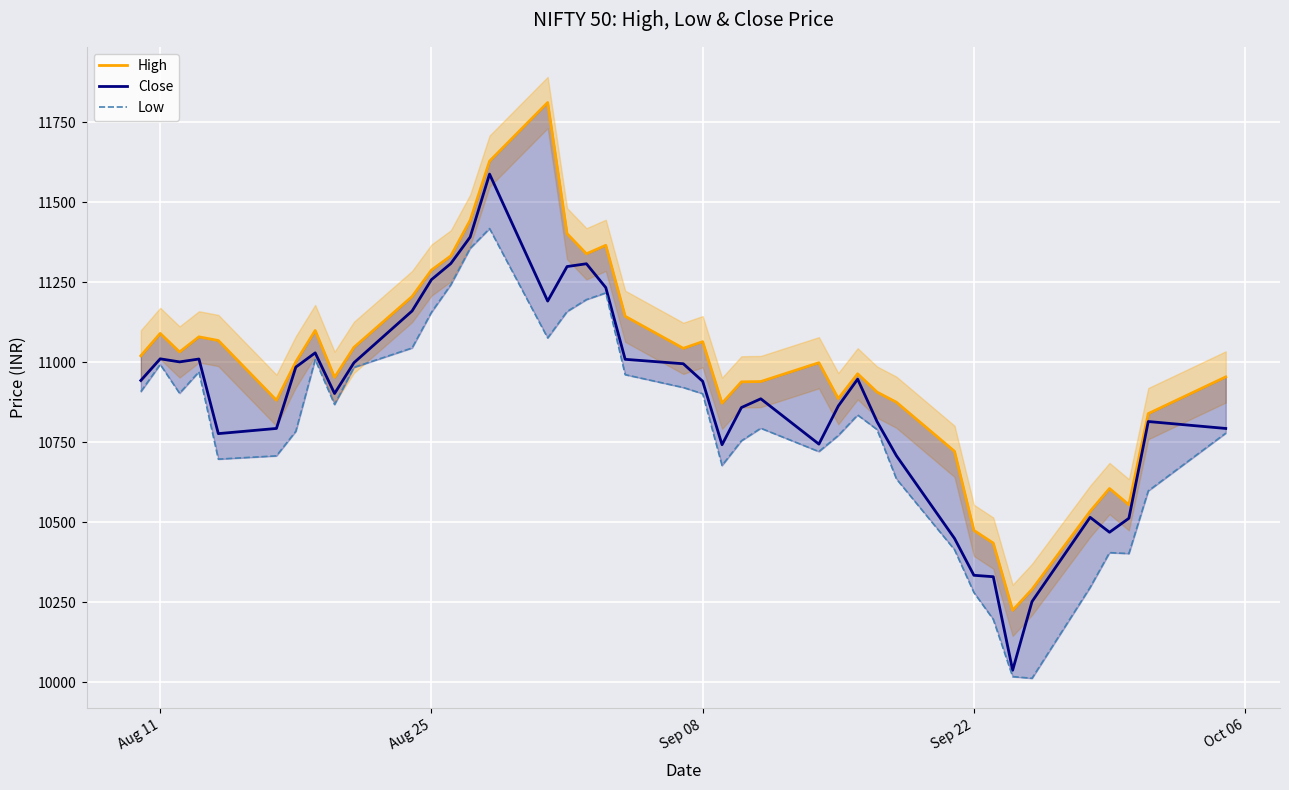

The value of Close at Aug 11 is 11010.4. True or false?

True